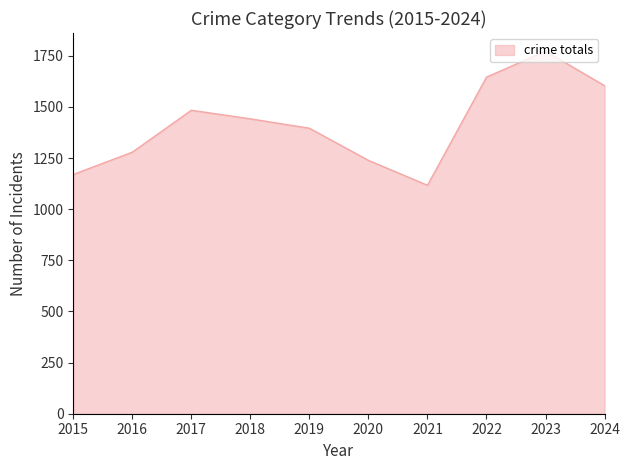

List the labels in order of value, largest first.

2023, 2022, 2024, 2017, 2018, 2019, 2016, 2020, 2015, 2021